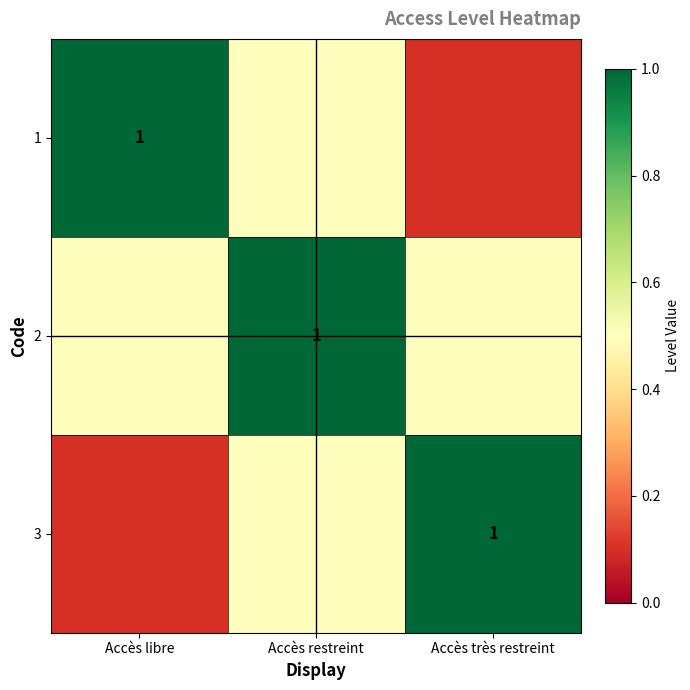

Is it true that 3 equals 0.3 at Accès très restreint?

False